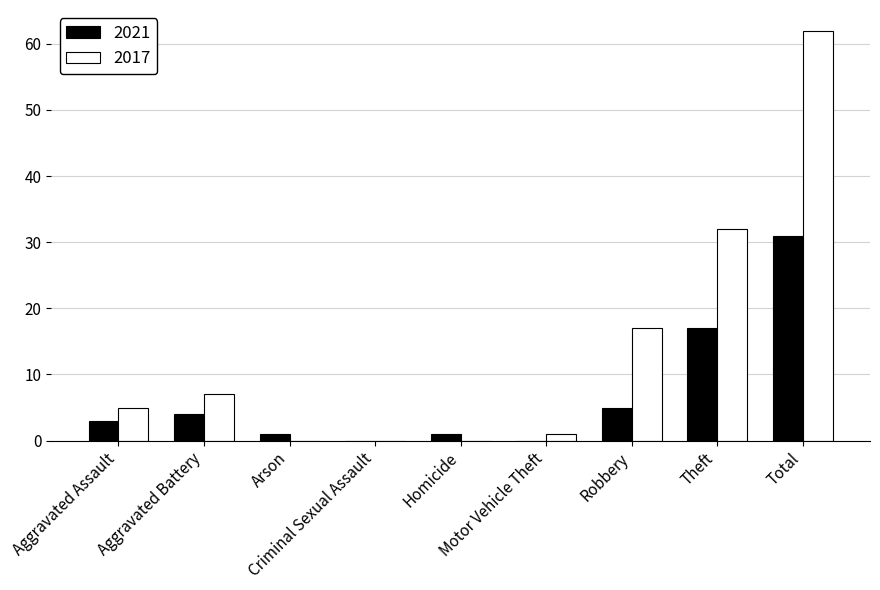

At which category is the sum across all series the highest?

Total